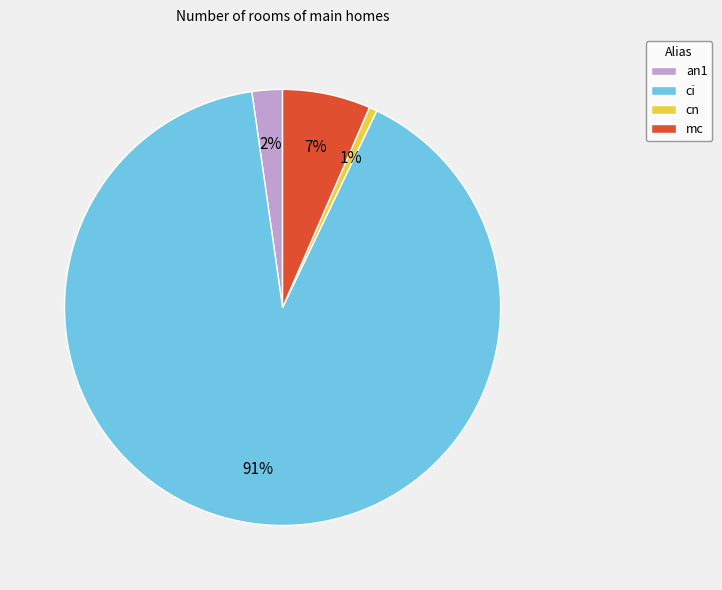

To the nearest percent, what is the average slice percentage?

25%